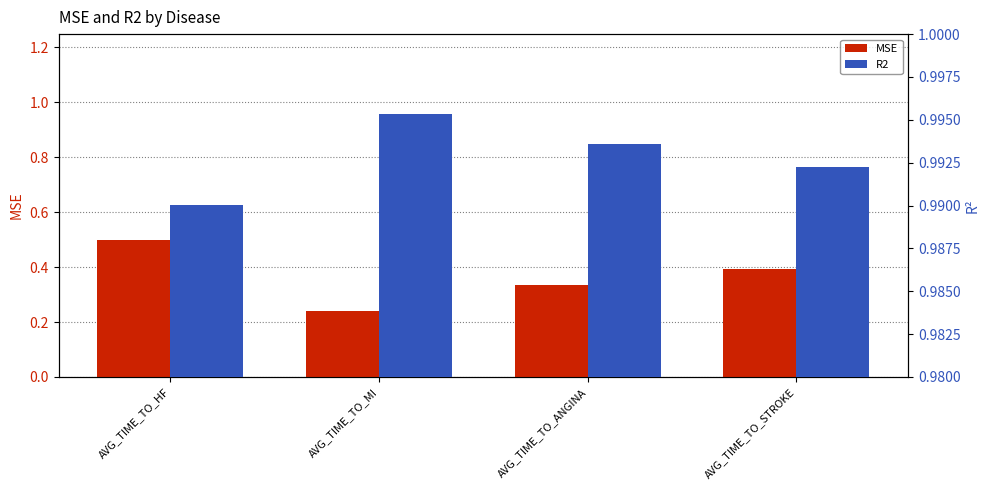

Reading left to right, extract all data points from this chart.

MSE: 0.5	0.2	0.3	0.4
R2: 1.0	1.0	1.0	1.0